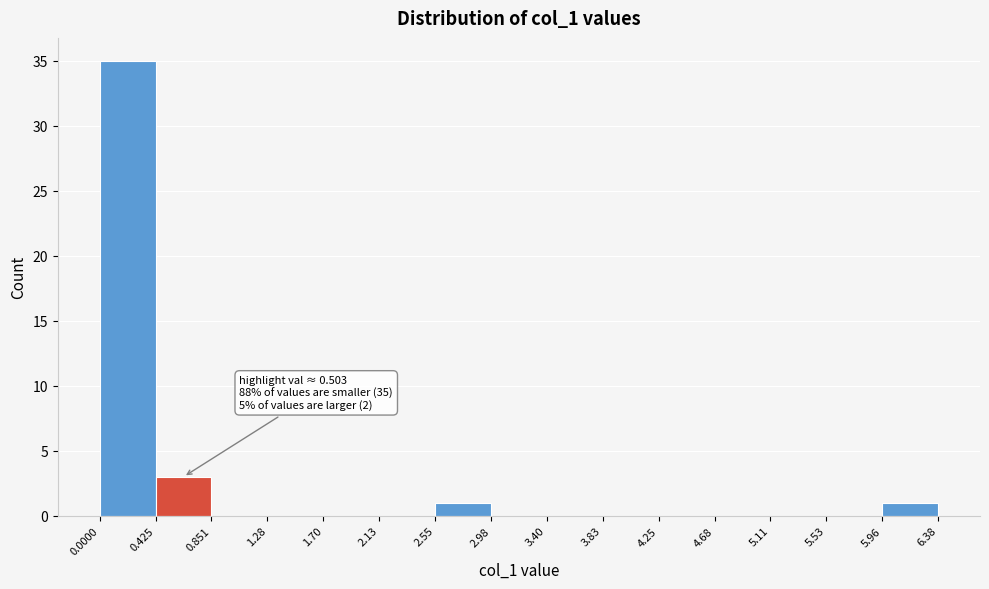

Which range on the x-axis has the tallest bar?

0.0000 to 0.425